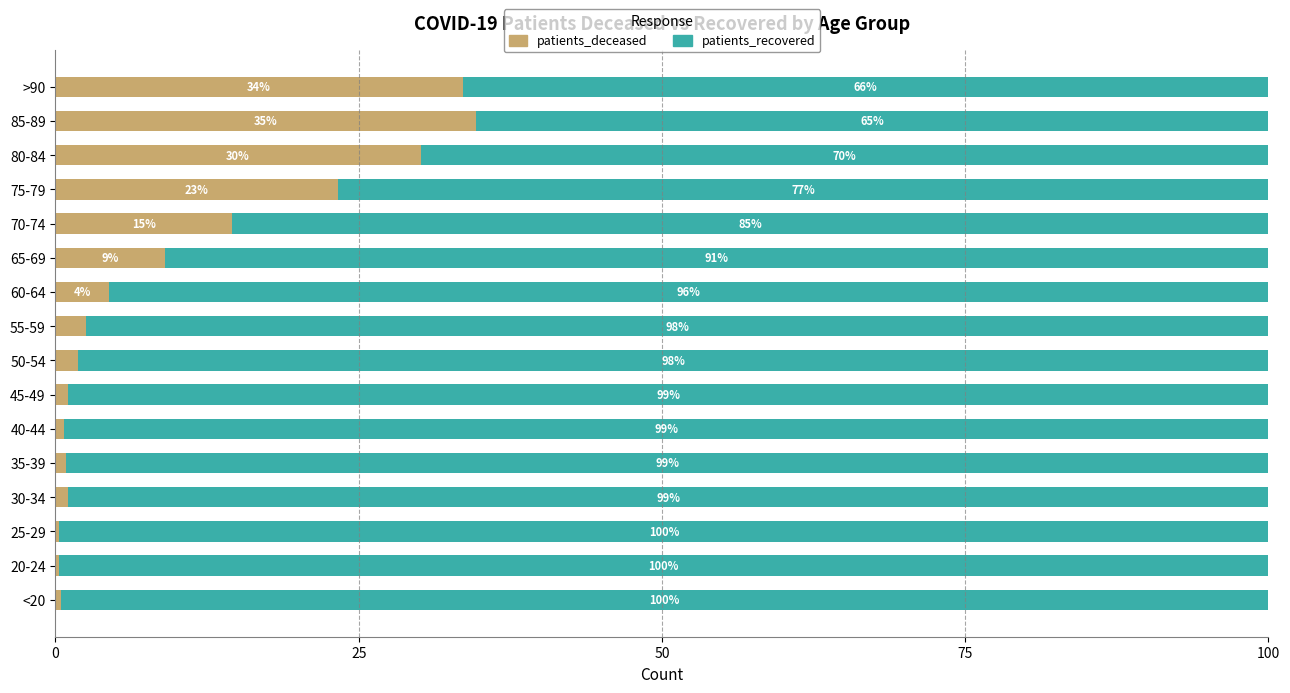

True or false: patients_deceased has a value of 7.8 at 60-64.

False